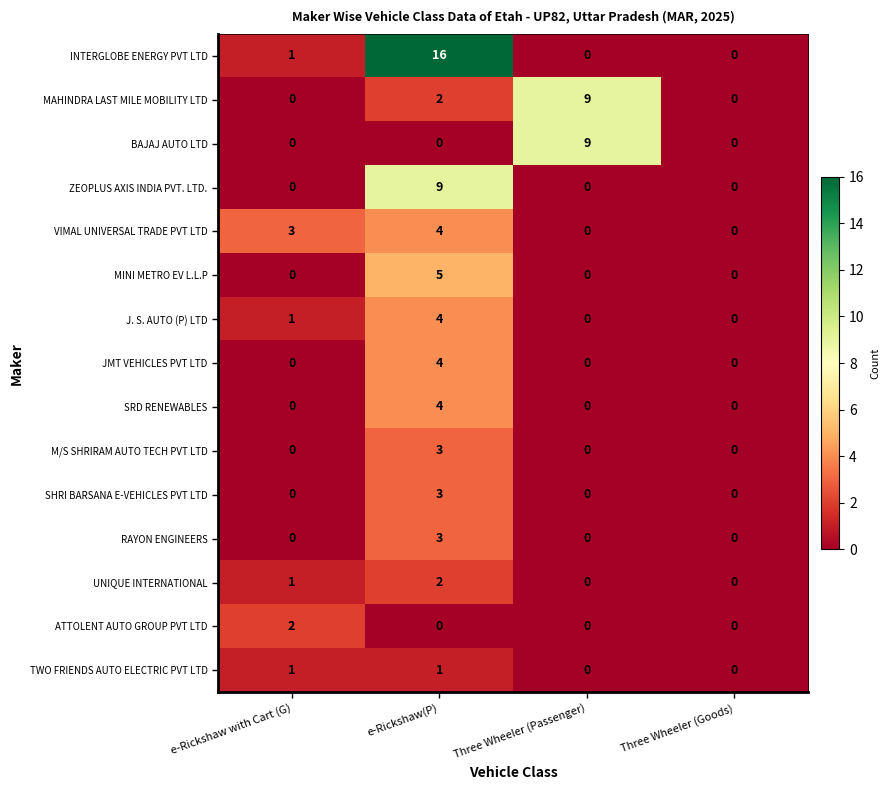

At how many categories does at least one series exceed 10?

1